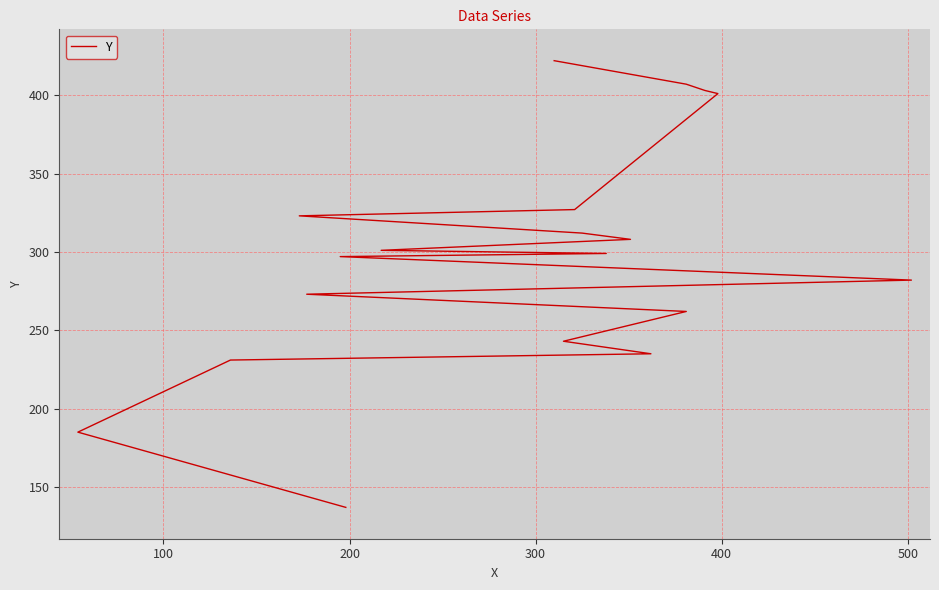

Does the chart display data point markers on the line(s)?

No